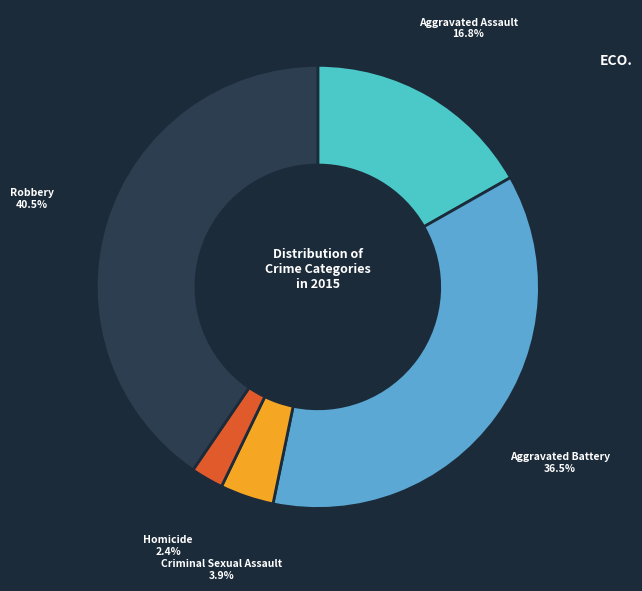

Is there a majority slice in this chart?

No